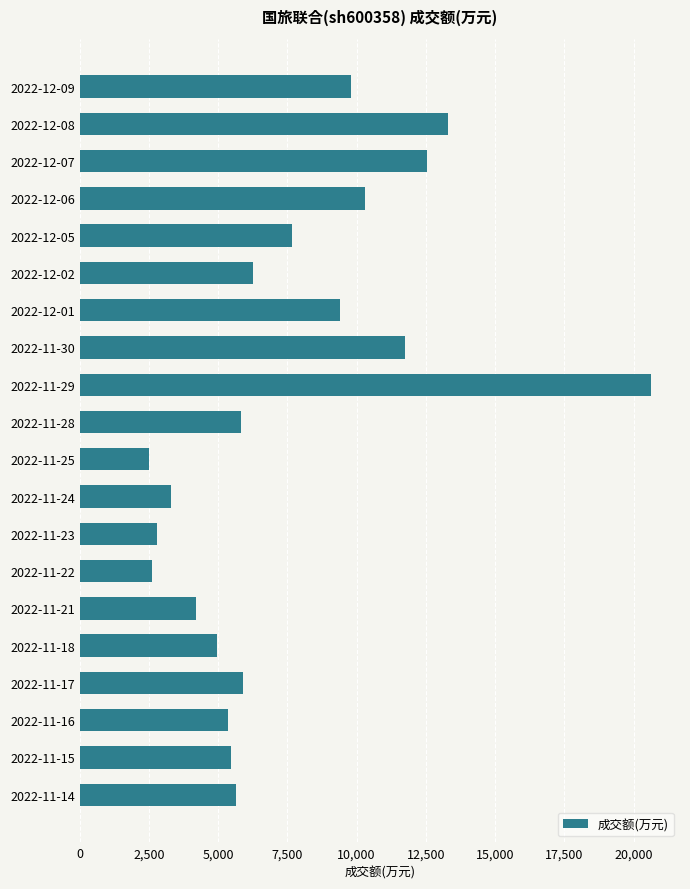

What is the change in value from 2022-11-28 to 2022-11-21?

-1630